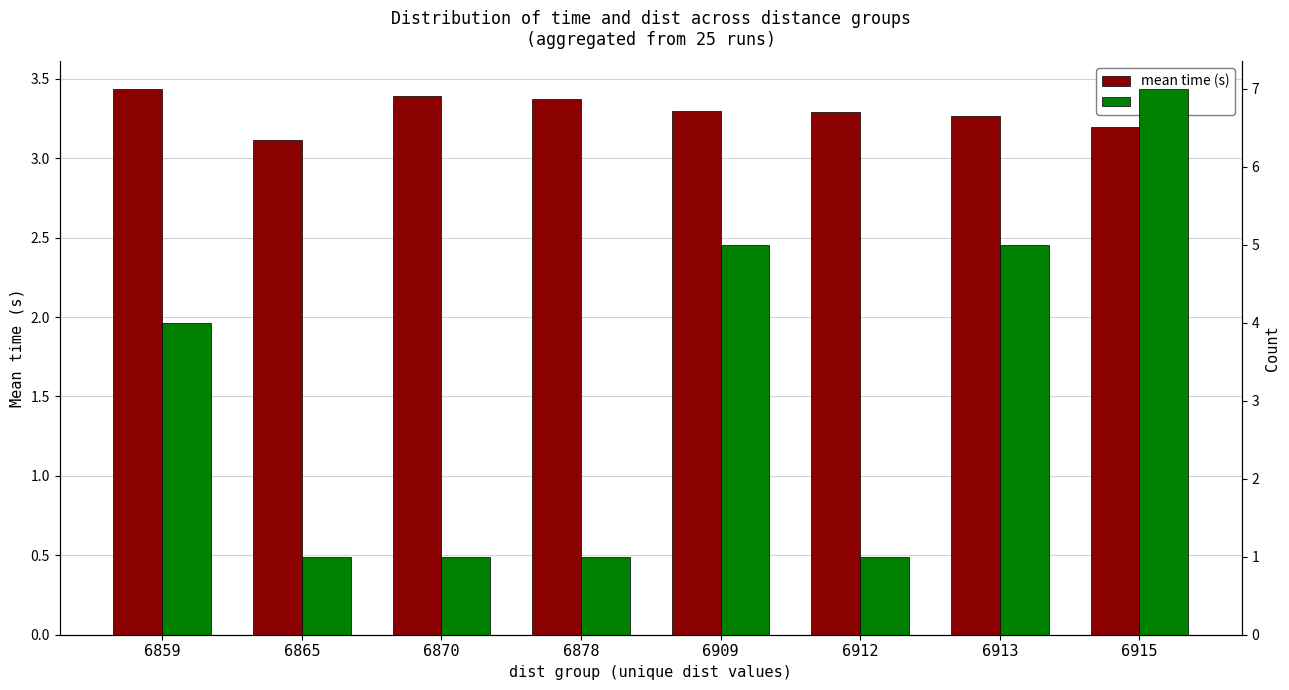

What is the difference between the second highest and minimum values in the mean time (s) series?

0.3